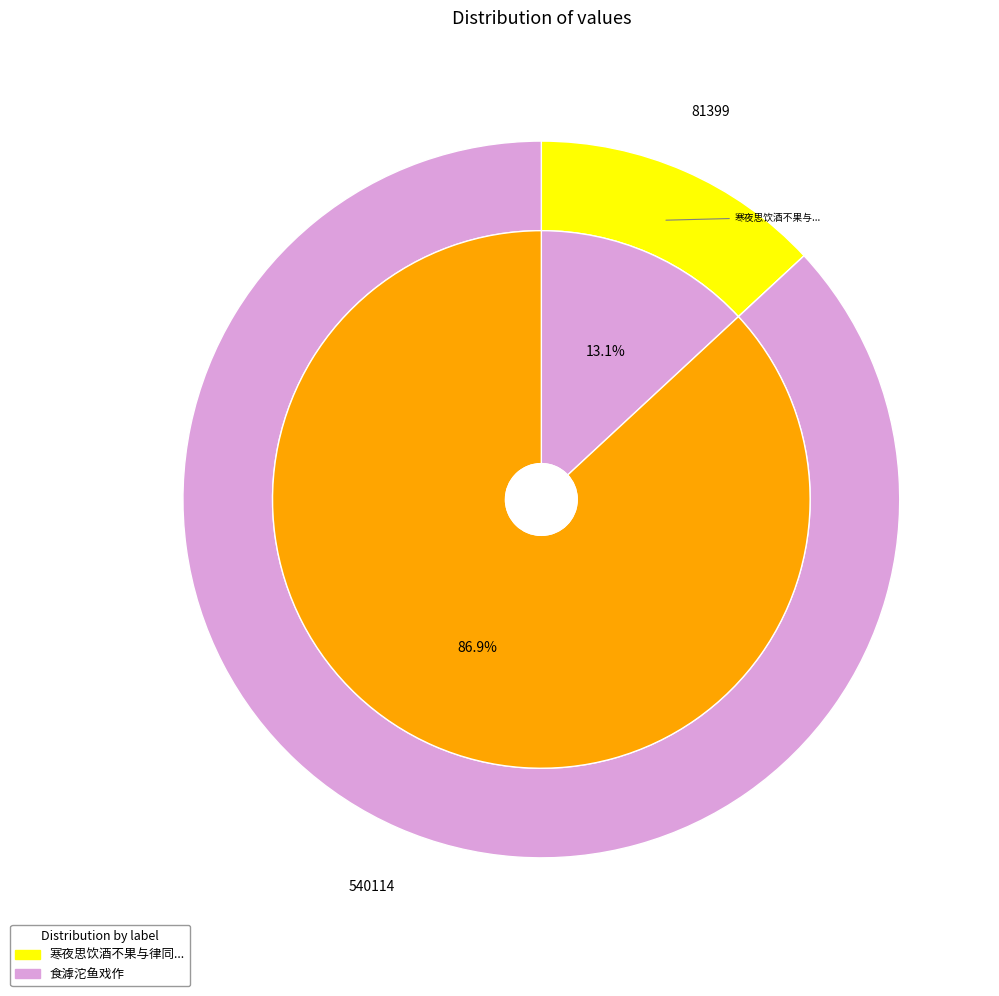

The 寒夜思饮酒不果与律同噉药渣鱼戏作 slice represents 13% of the pie. True or false?

True